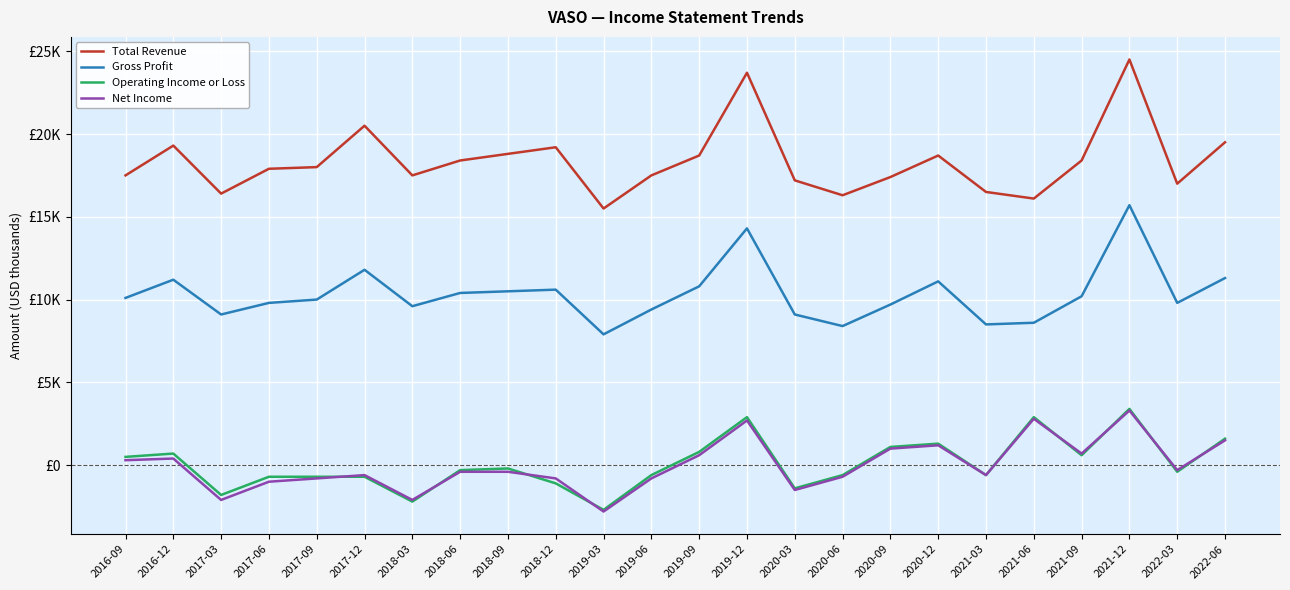

What is the difference between the maximum and minimum values in the Gross Profit series?

7800